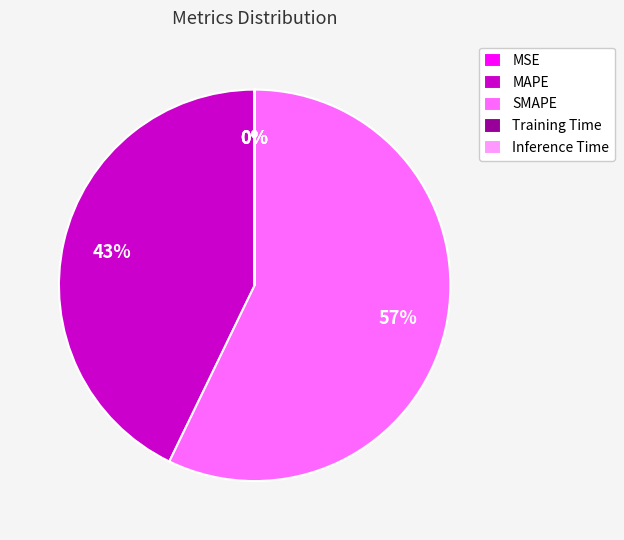

True or false: MAPE accounts for 43% of the total.

True